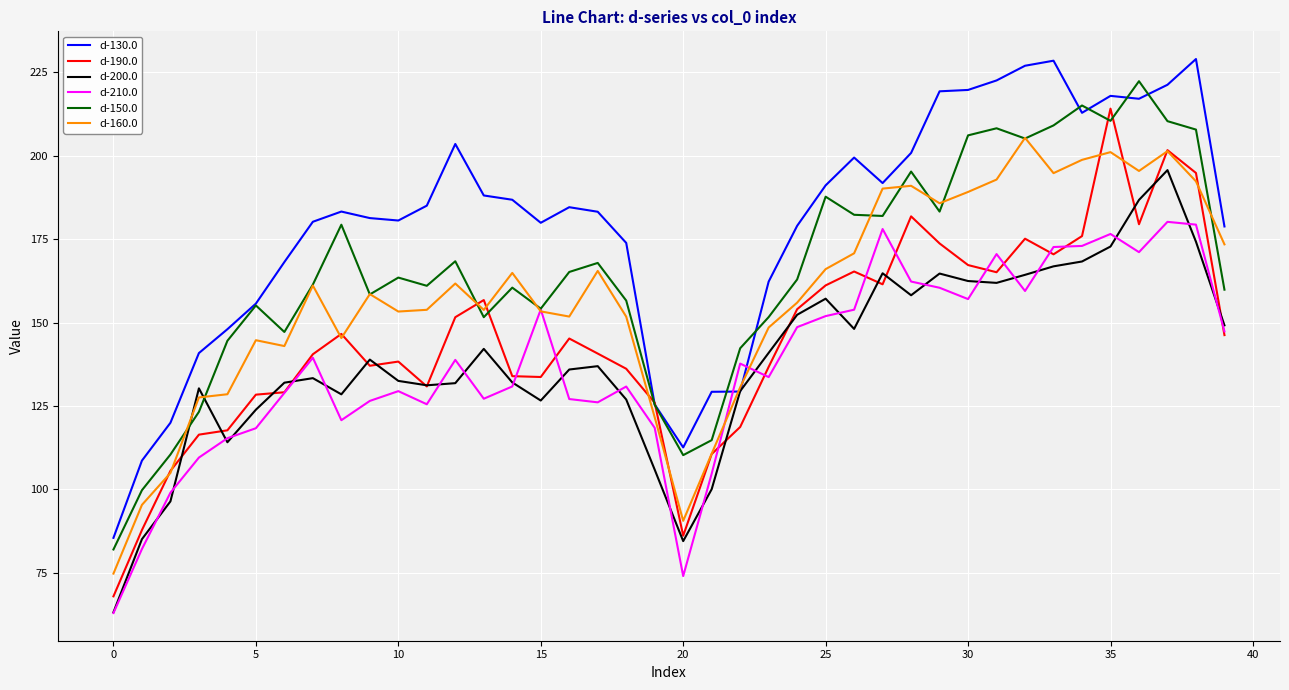

Which series has the largest total across all categories?

d-130.0